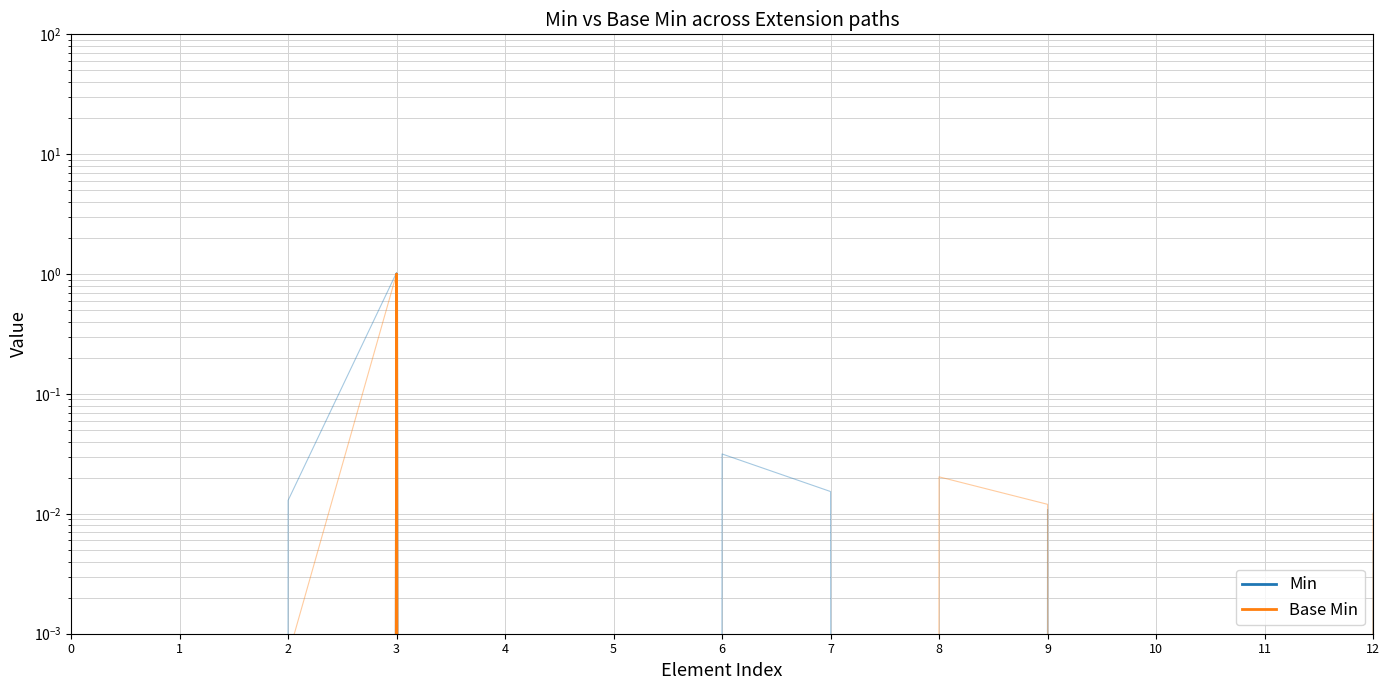

What is the sum of all Min values?

1